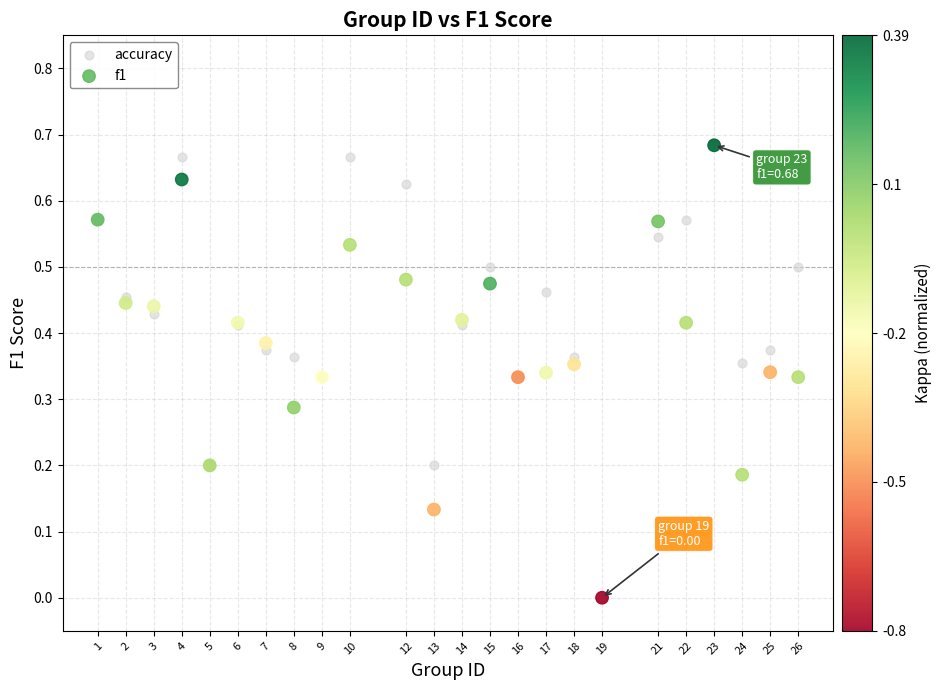

What are all the series names shown in the legend?

accuracy, f1